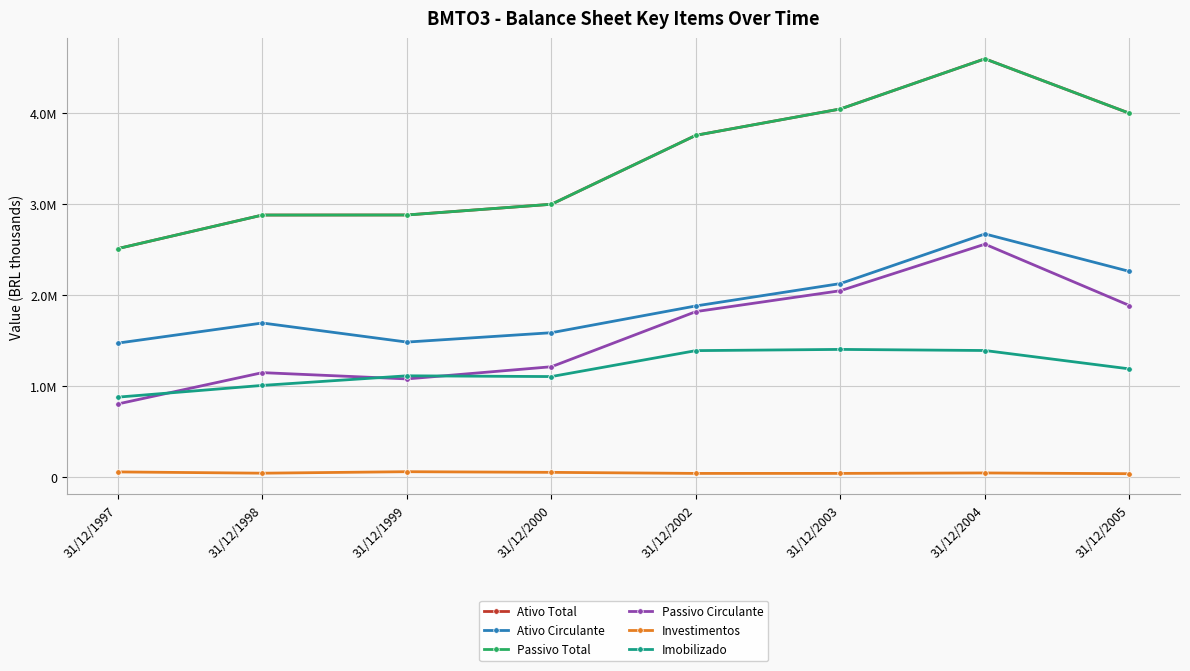

How many interior local valleys does the Passivo Circulante series have?

1